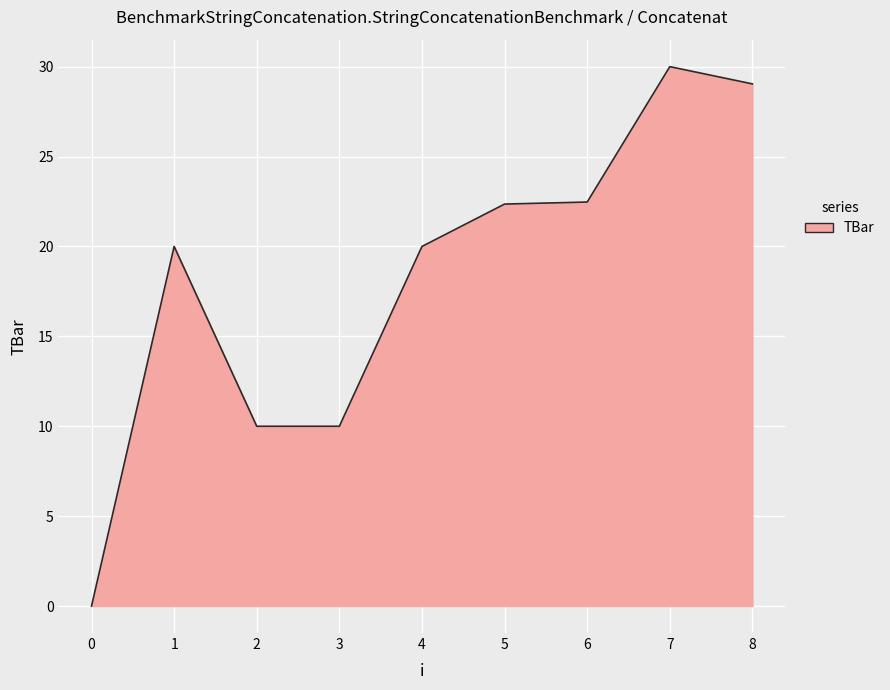

What is the greatest value displayed?

30.0